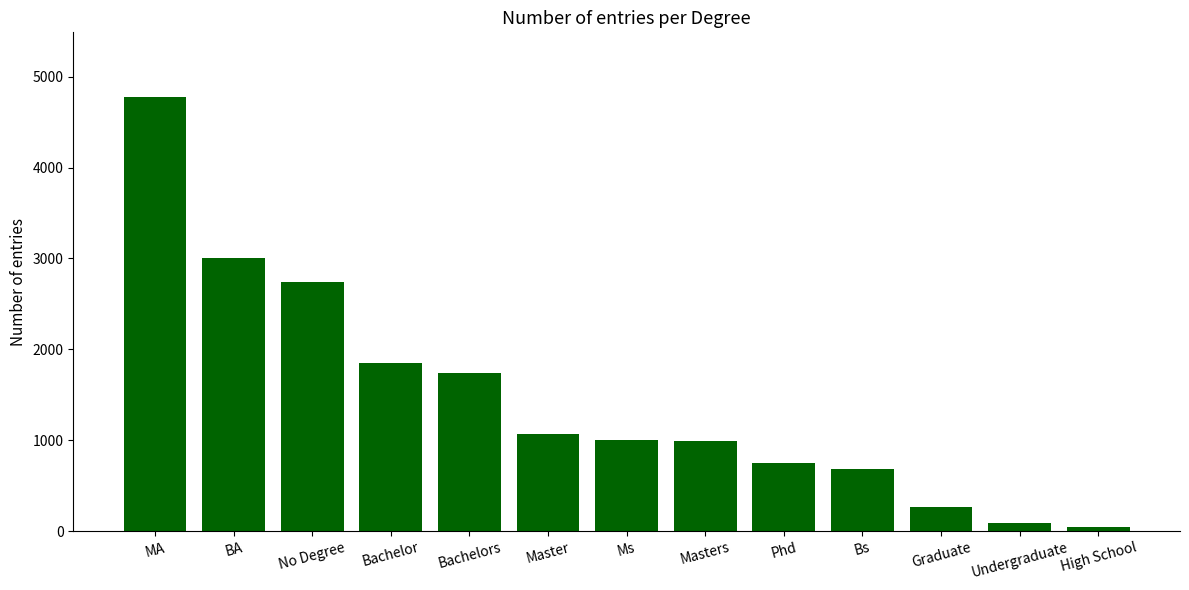

What position from the left is Undergraduate?

12